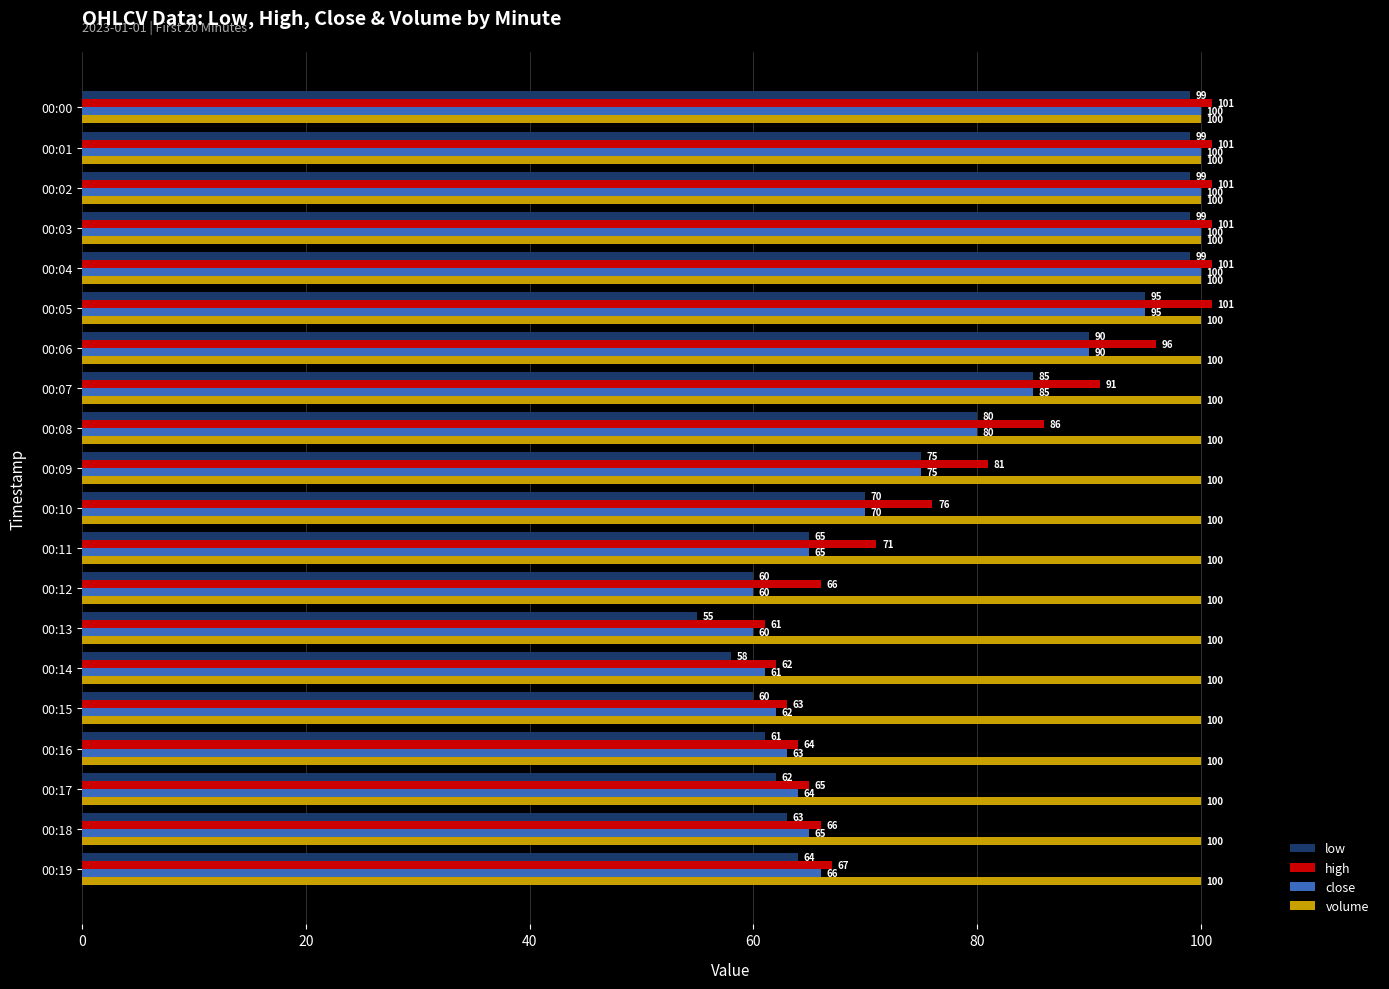

What is the approximate value of close at 00:02, to the nearest 5?

100